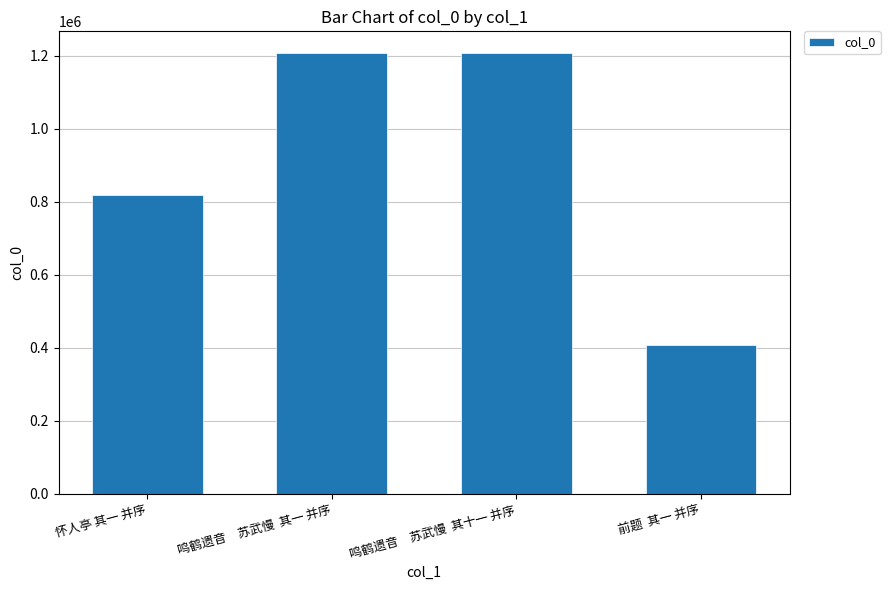

What is the label of the 4th bar from the right?

怀人亭 其一 并序